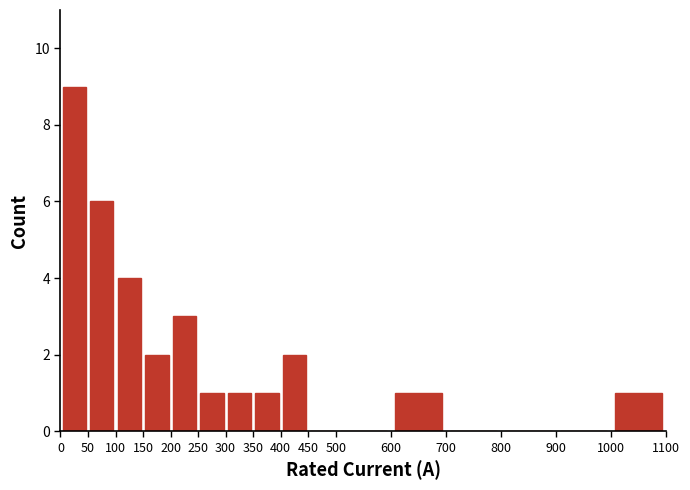

Reading left to right, list every bar in this chart as the range it spans on the x-axis followed by its height. The values are not printed on the chart, so give them approximately, as read against the axis.

0 to 50: 9
50 to 100: 6
100 to 150: 4
150 to 200: 2
200 to 250: 3
250 to 300: 1
300 to 350: 1
350 to 400: 1
400 to 450: 2
450 to 500: 0
500 to 600: 0
600 to 700: 1
700 to 800: 0
800 to 900: 0
900 to 1000: 0
1000 to 1100: 1